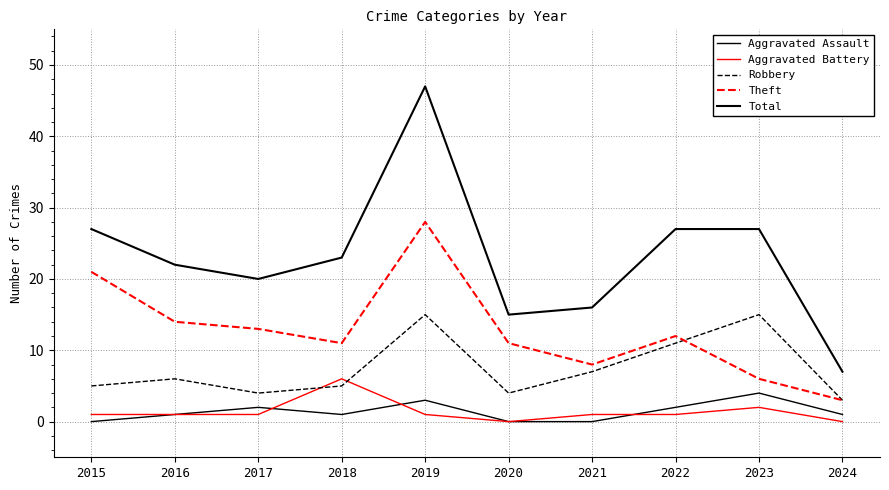

Does the chart have visible grid lines?

Yes